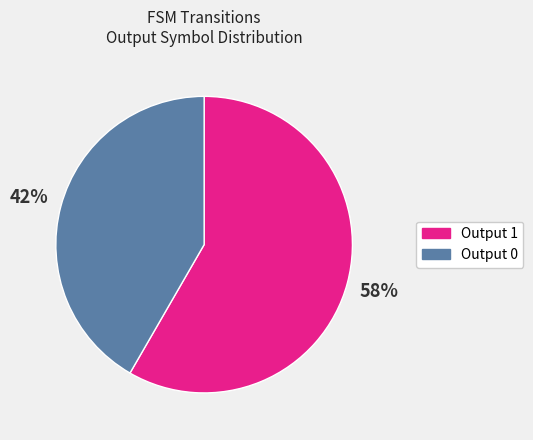

True or false: Output 1 accounts for 58% of the total.

True